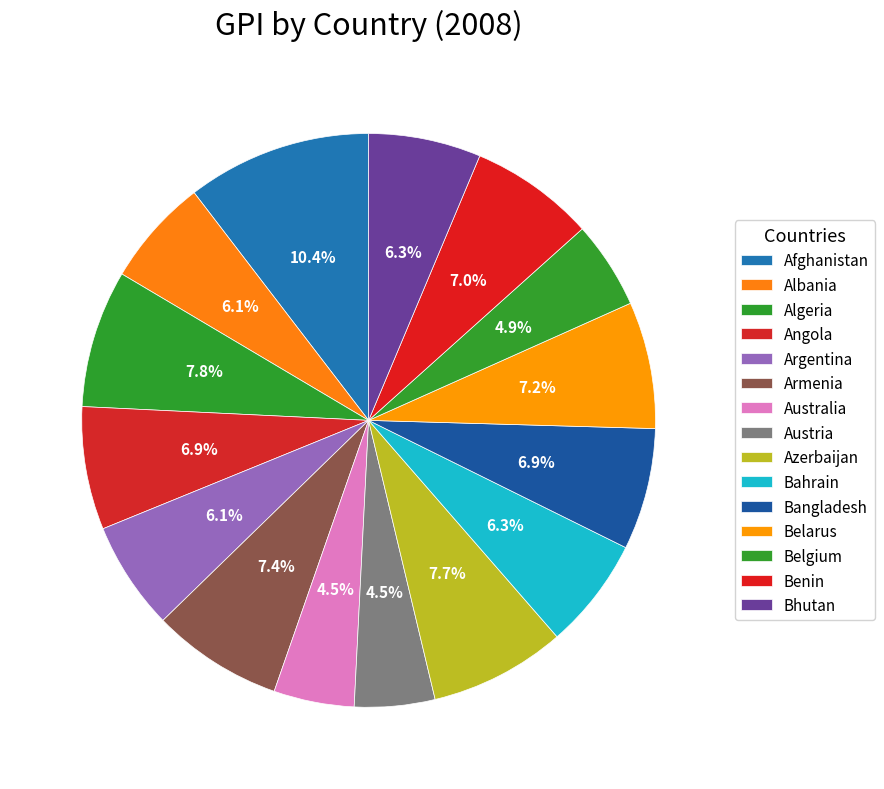

How many segments does this pie chart have?

15